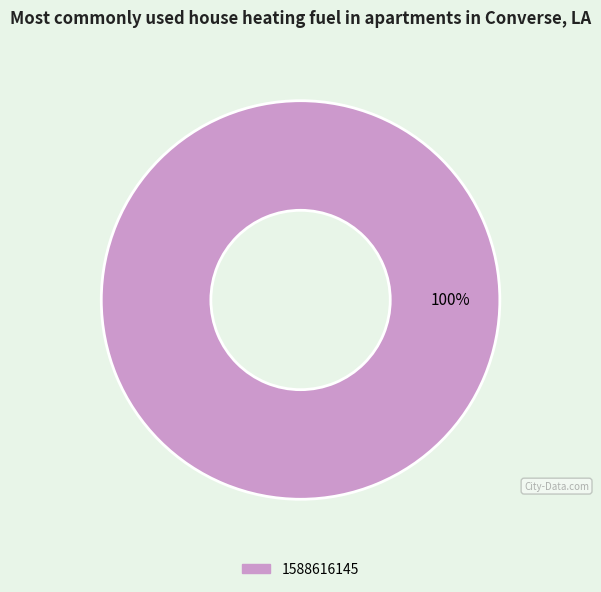

How many segments does this pie chart have?

1